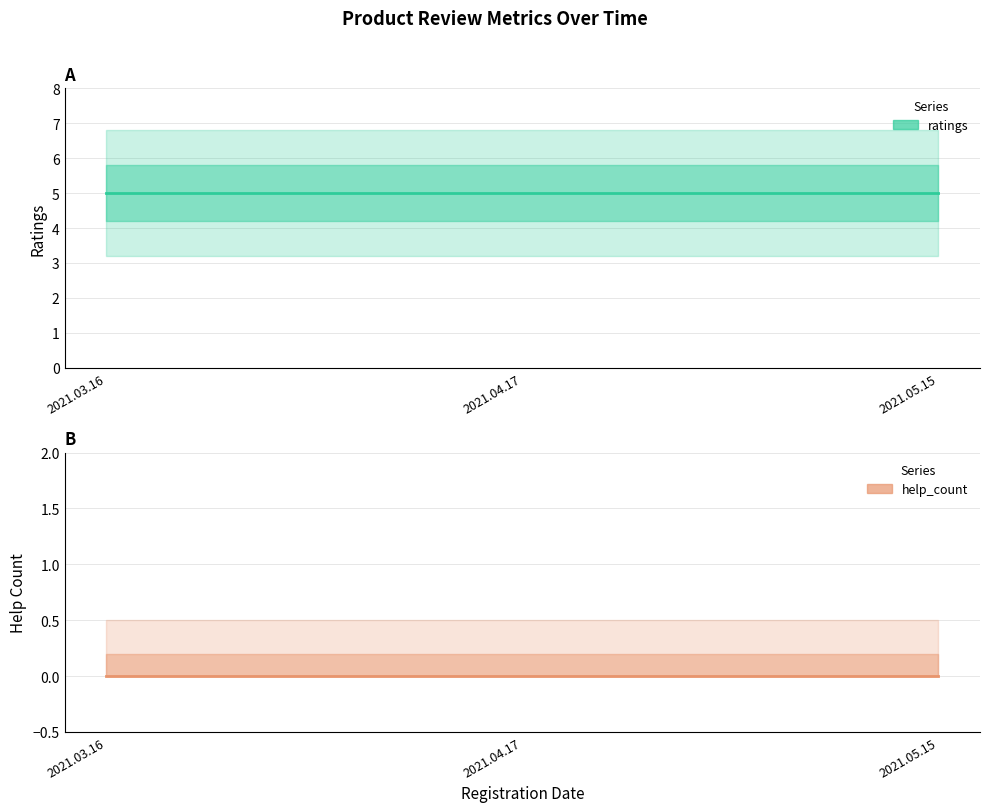

How many lines are shown in the chart?

2